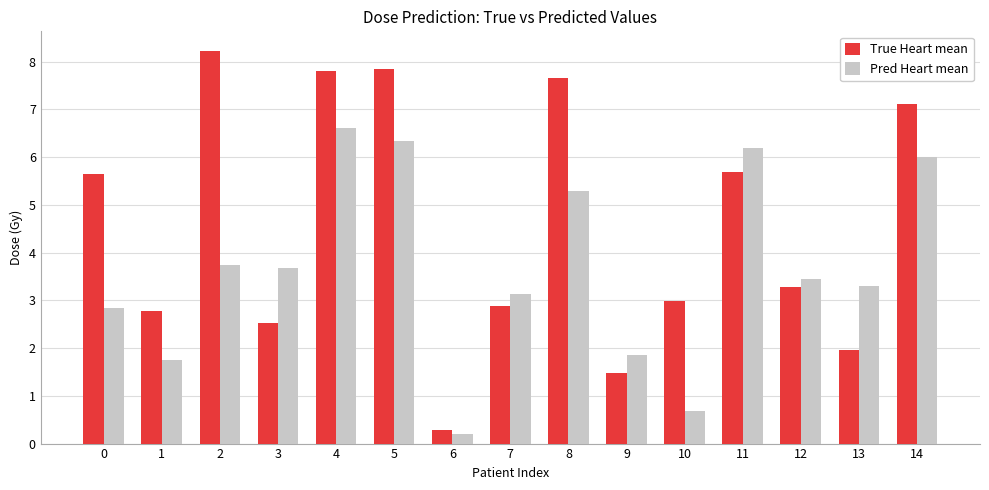

What is the difference between the highest and lowest values at 6?

0.1